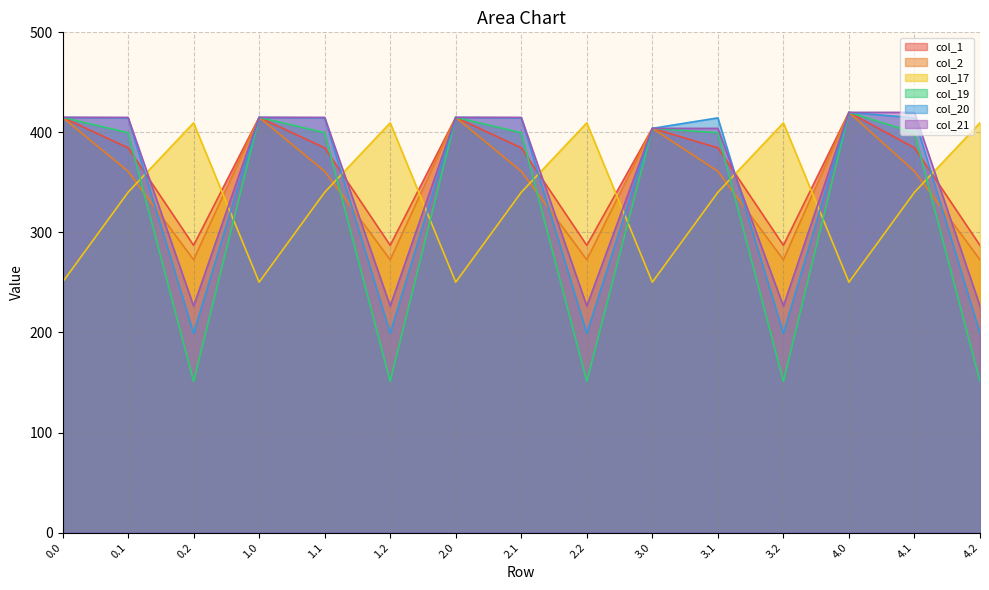

True or false: col_2 and col_21 intersect in this chart.

True